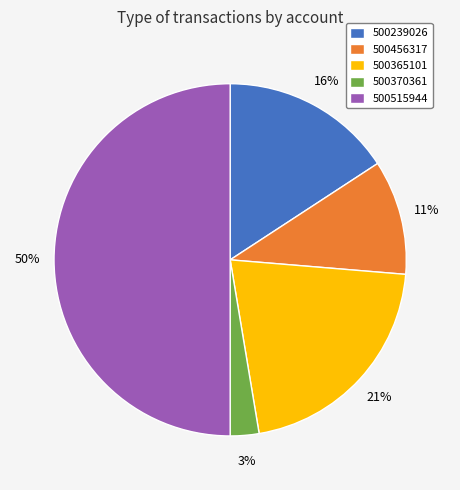

Is the sum of 500515944 and 500365101 greater than half?

Yes